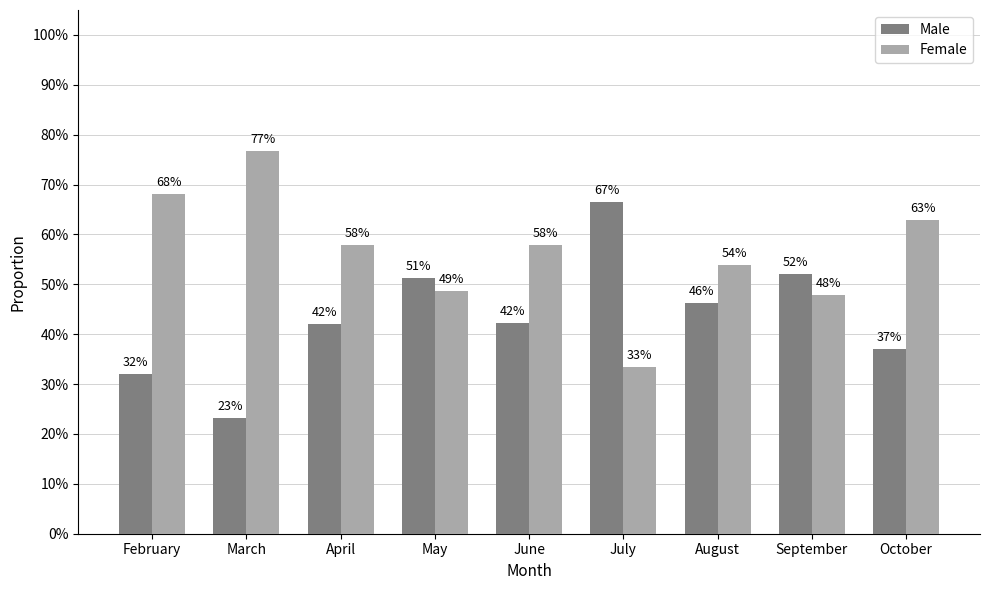

What are all the series names shown in the legend?

Male, Female